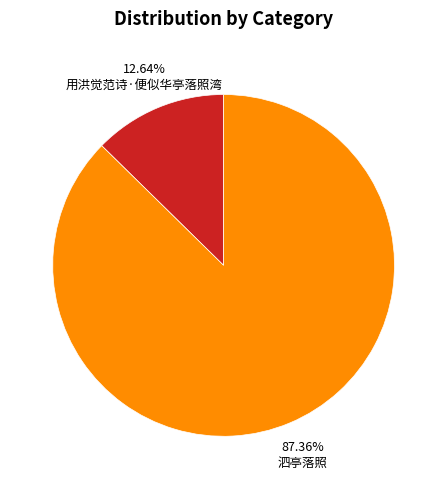

Does any single category account for the majority?

Yes